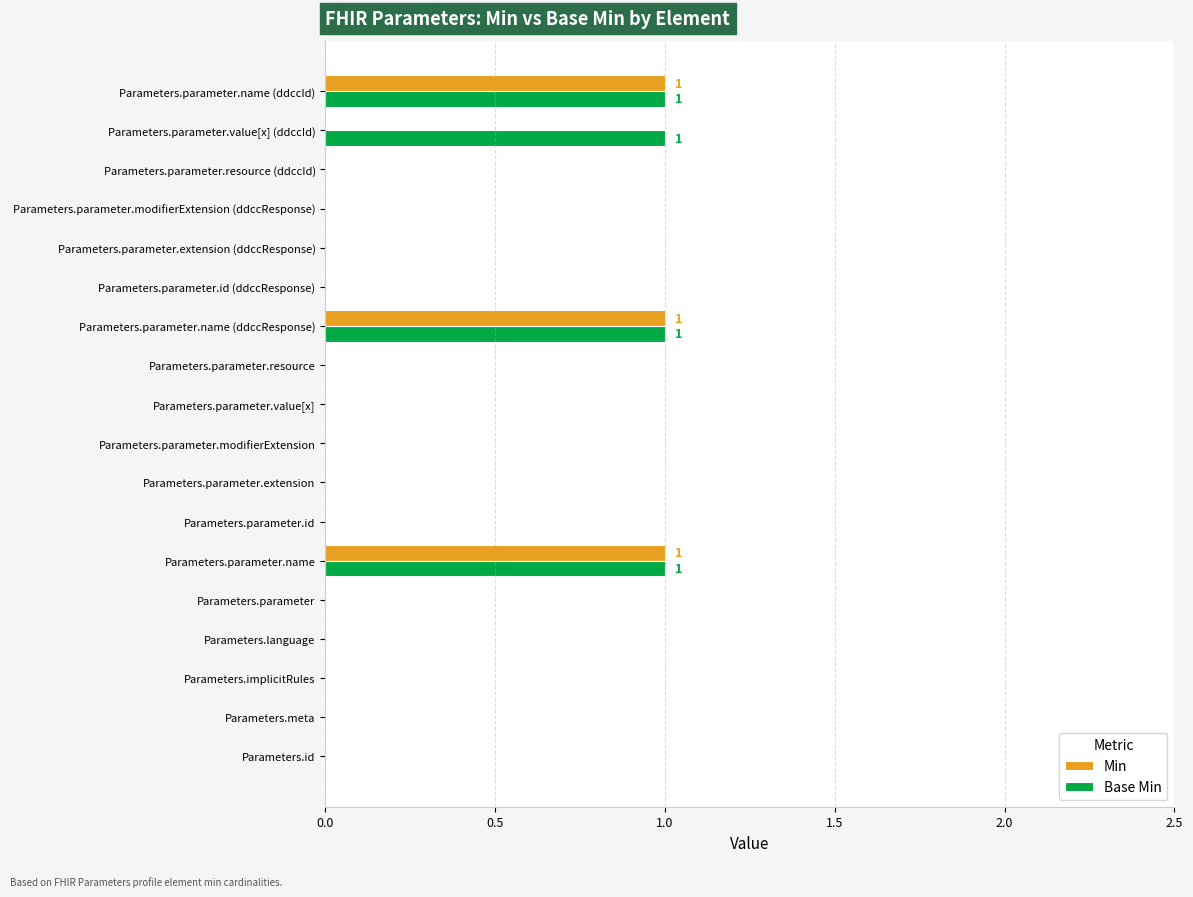

How many Base Min values are between 0 and 1?

18